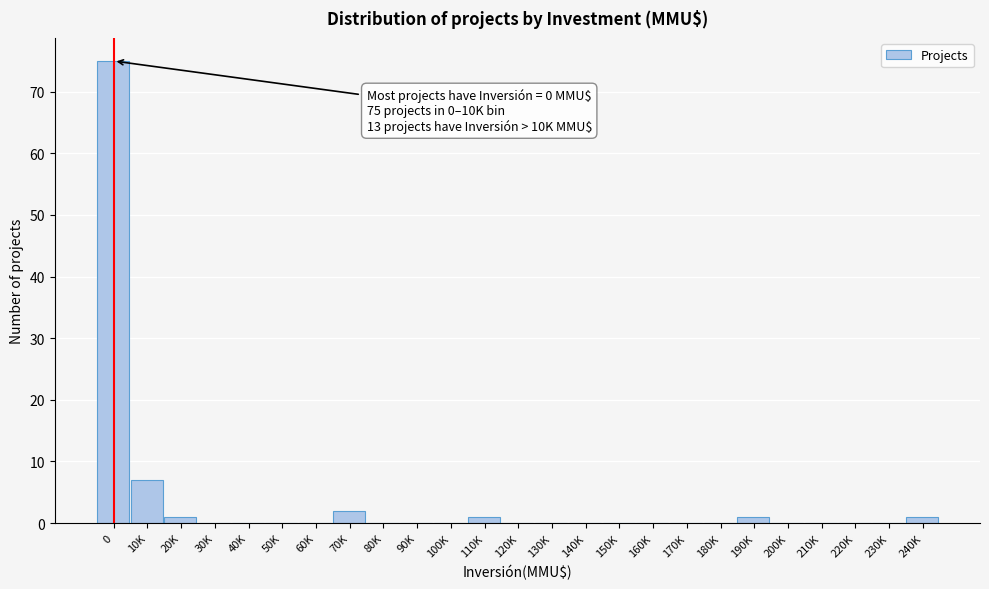

Reading right to left, what are all the values shown in this chart?

240K=1	230K=0	220K=0	210K=0	200K=0	190K=1	180K=0	170K=0	160K=0	150K=0	140K=0	130K=0	120K=0	110K=1	100K=0	90K=0	80K=0	70K=2	60K=0	50K=0	40K=0	30K=0	20K=1	10K=7	0=75